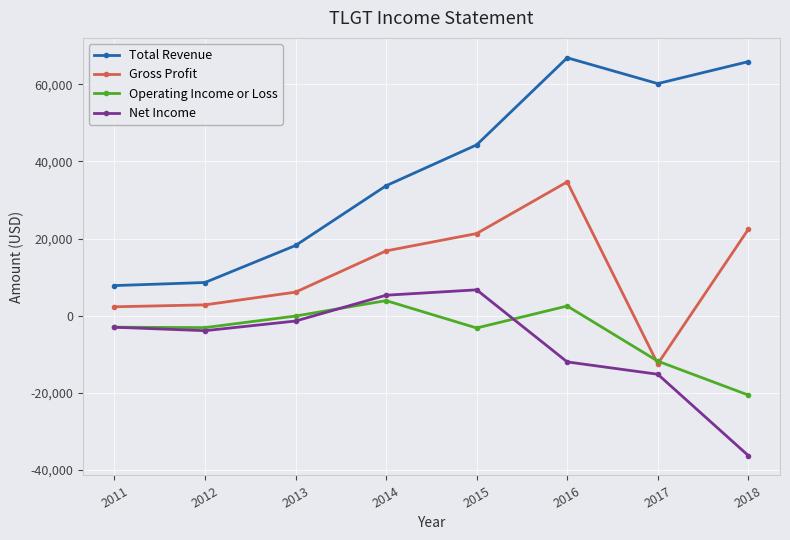

True or false: Operating Income or Loss has more than 0 points higher than both neighbors.

True